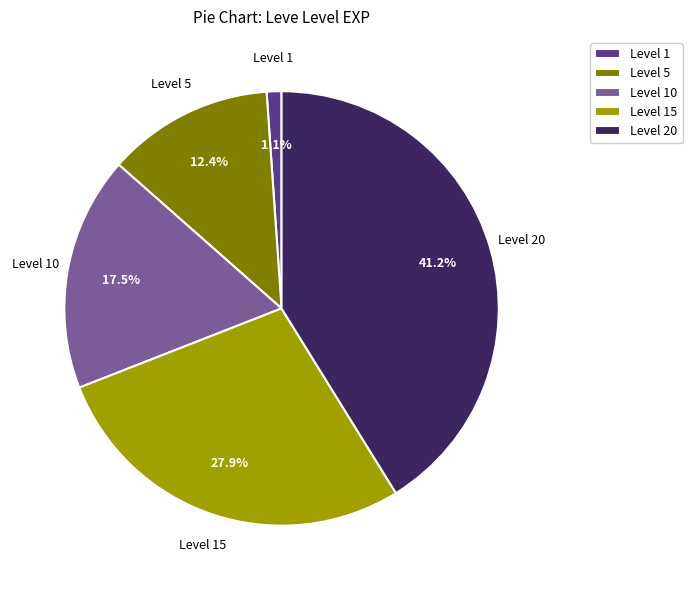

Is Level 10 the majority of the pie?

No